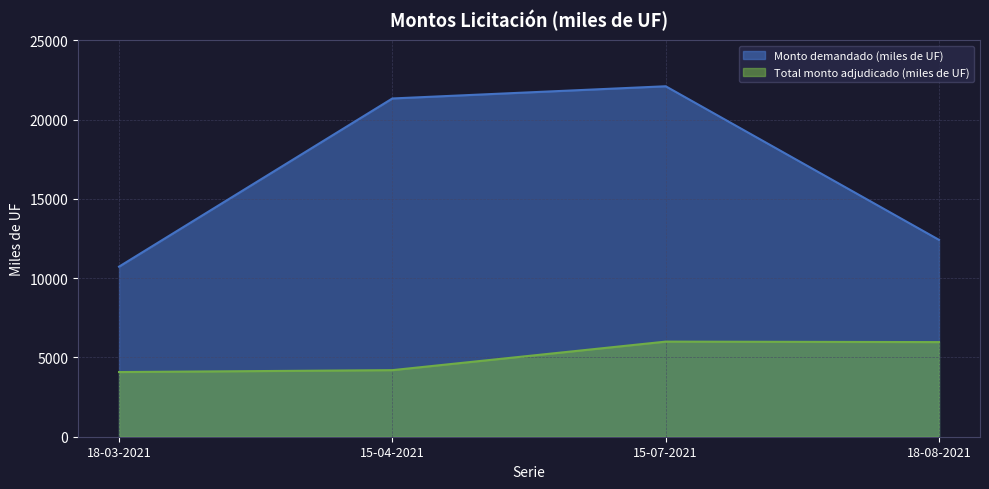

Does the chart have visible grid lines?

Yes